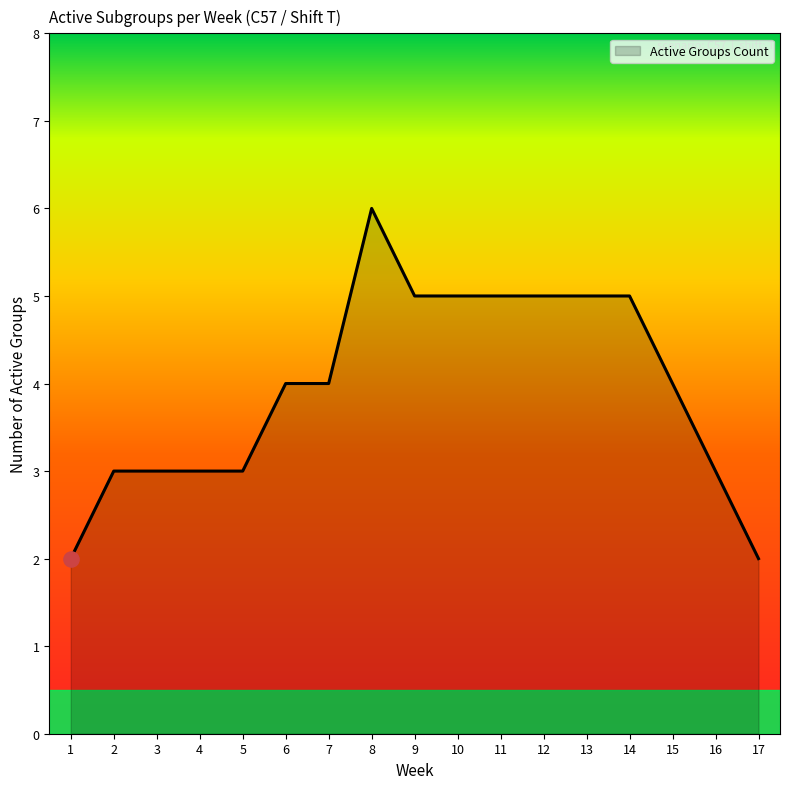

Between 15 and 10, which is larger?

10